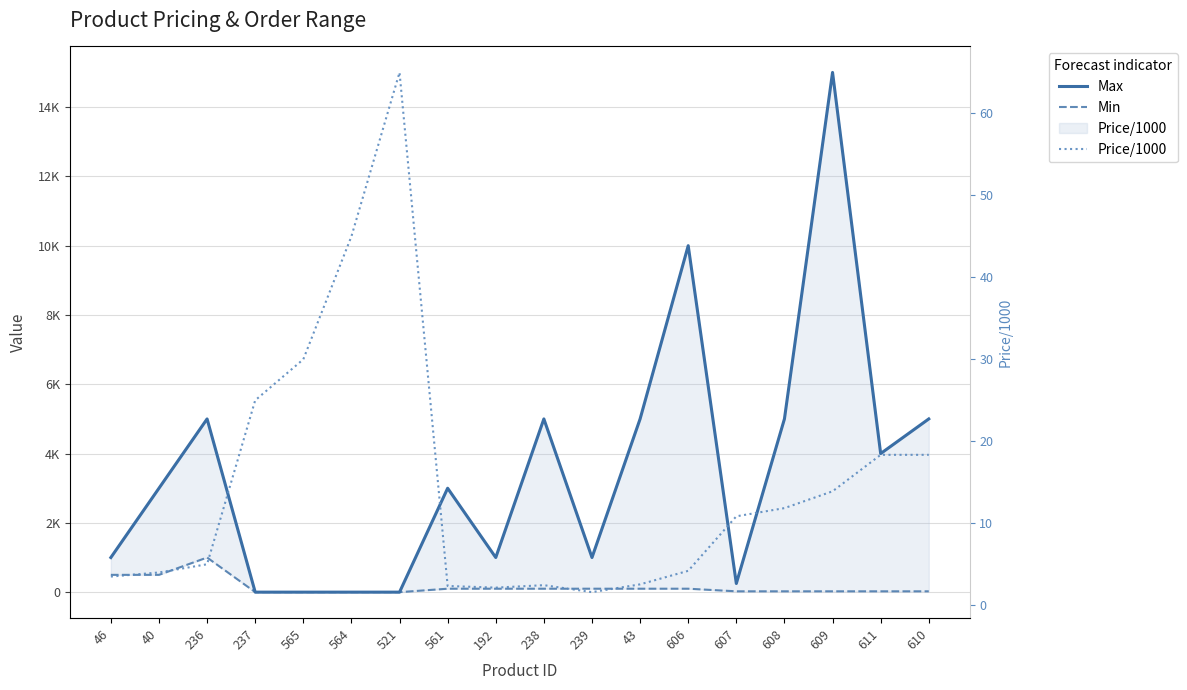

What are all the series names shown in the legend?

Max, Min, Price/1000